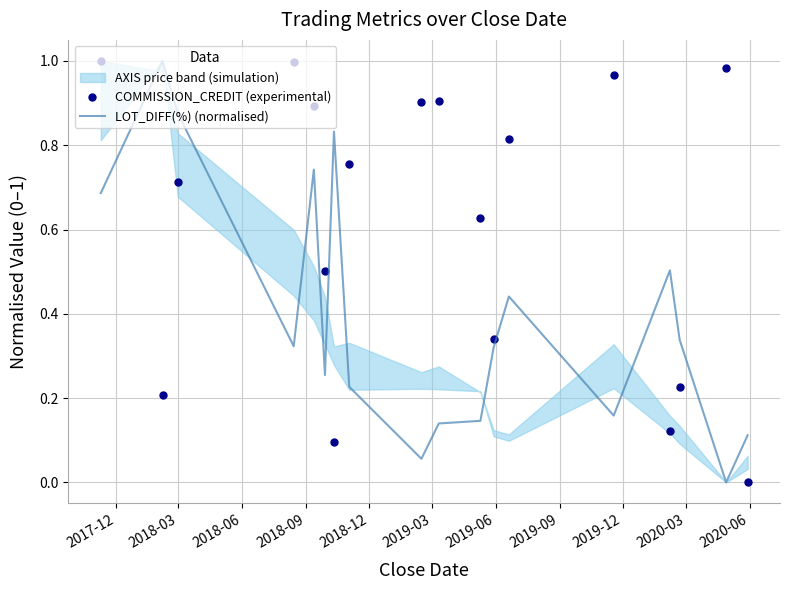

True or false: LOT_DIFF(%) (normalised) and COMMISSION_CREDIT (experimental) intersect in this chart.

True